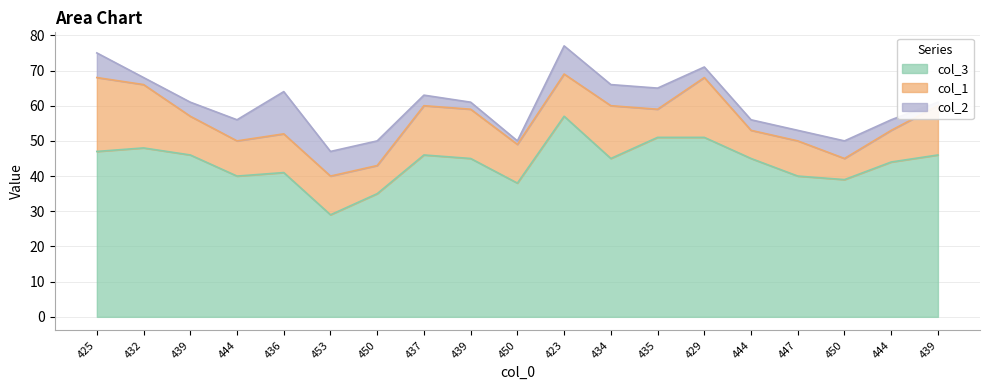

What is the difference between the maximum and second lowest values in the col_2 series?

11